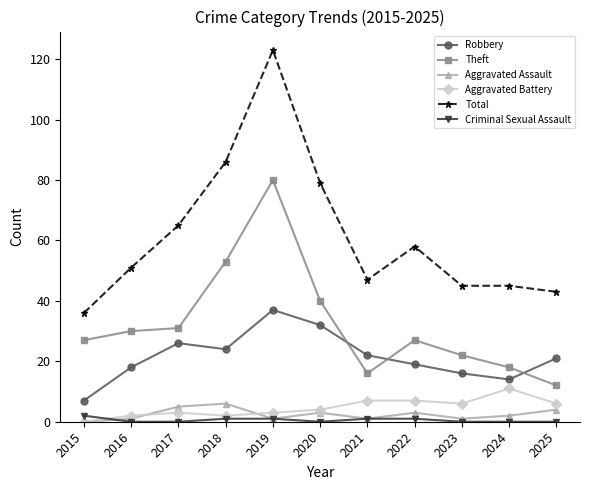

At which category does the chart reach its peak across all series?

2019